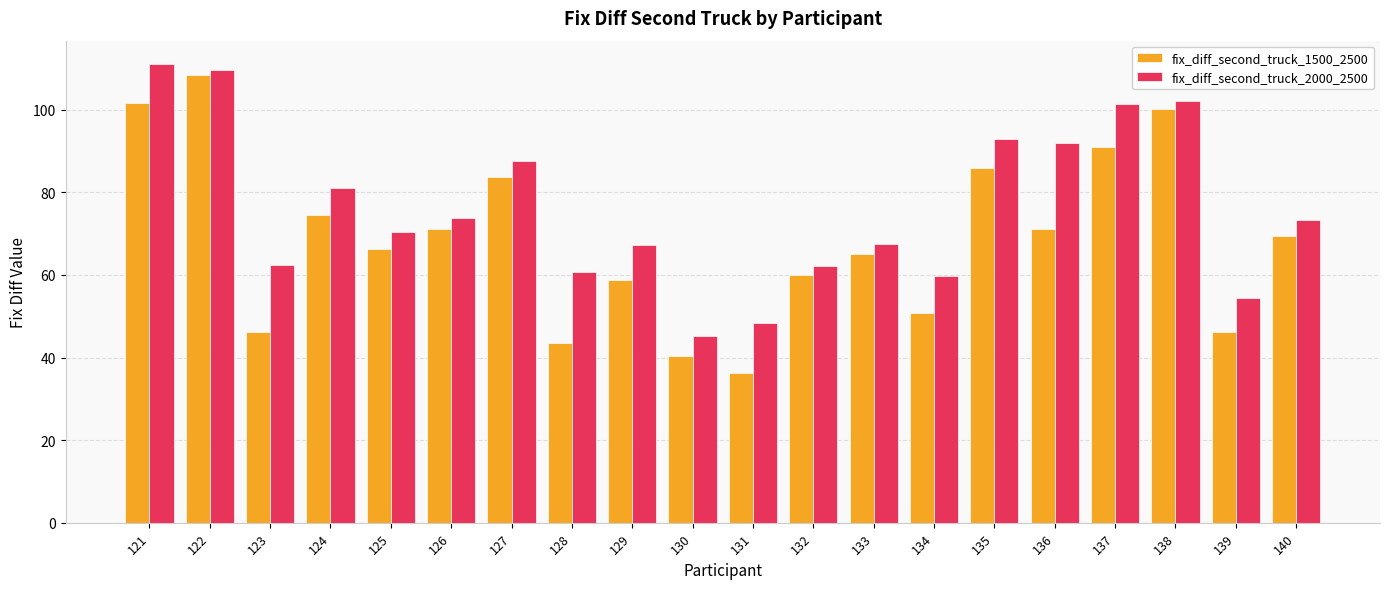

True or false: fix_diff_second_truck_2000_2500 has a value of 62.5 at 123.

True